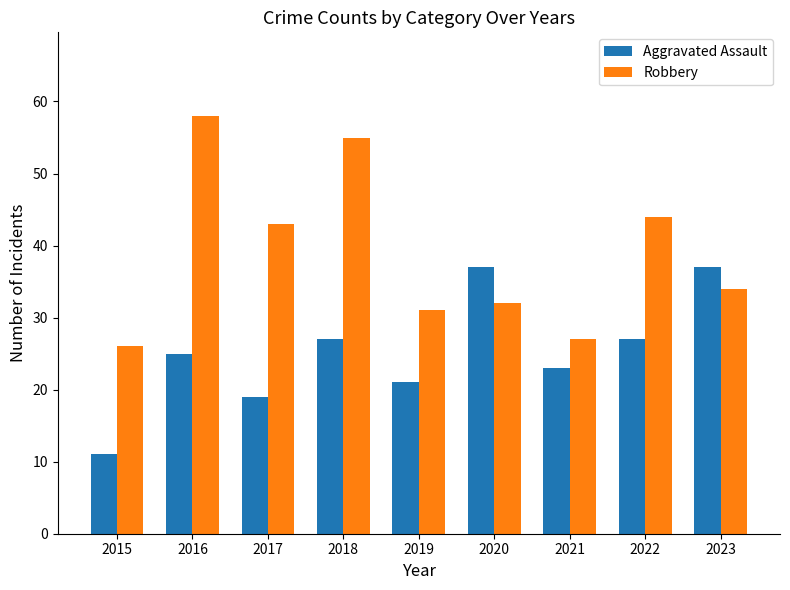

At how many categories does at least one series exceed 32?

6